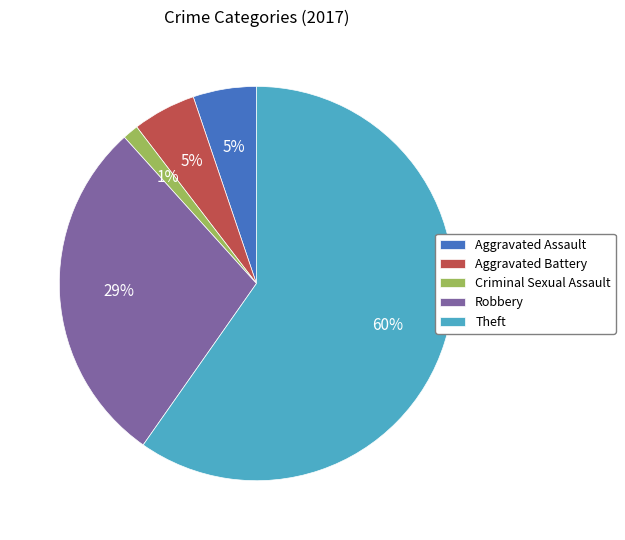

Between Criminal Sexual Assault and Aggravated Battery, which is larger?

Aggravated Battery